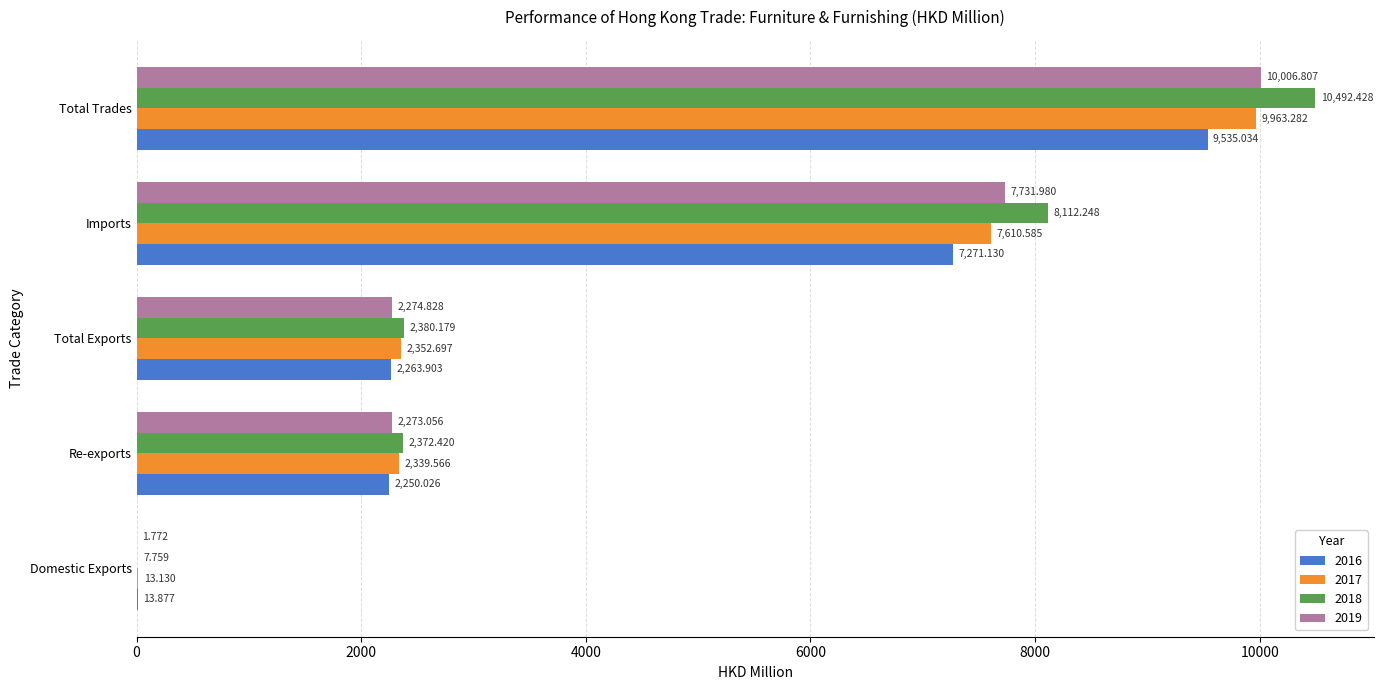

At which label is 2016 closest to 4774?

Imports